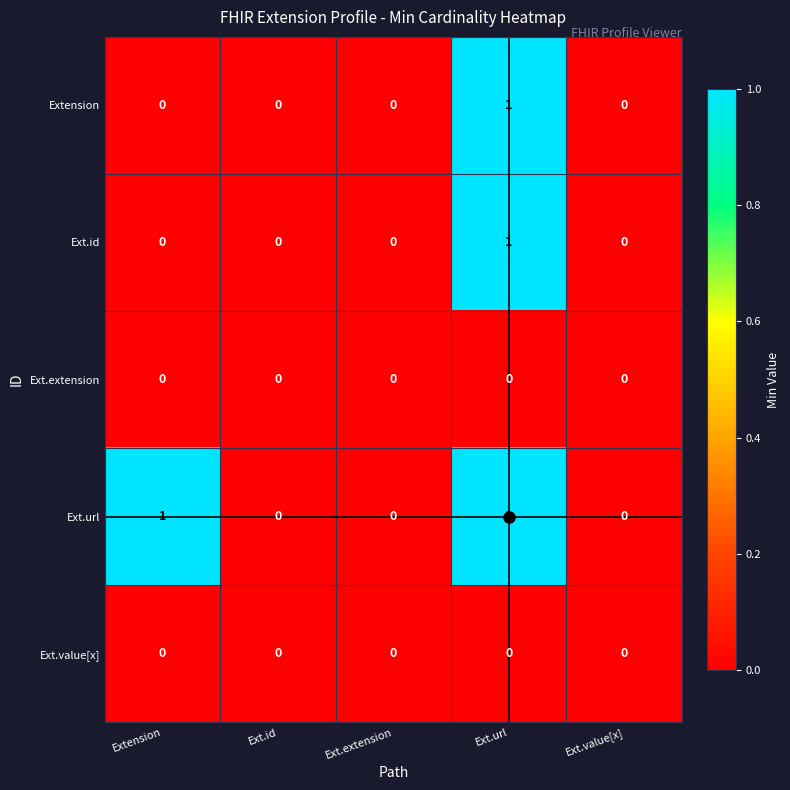

The value of Ext.url at Ext.extension is 0. True or false?

True